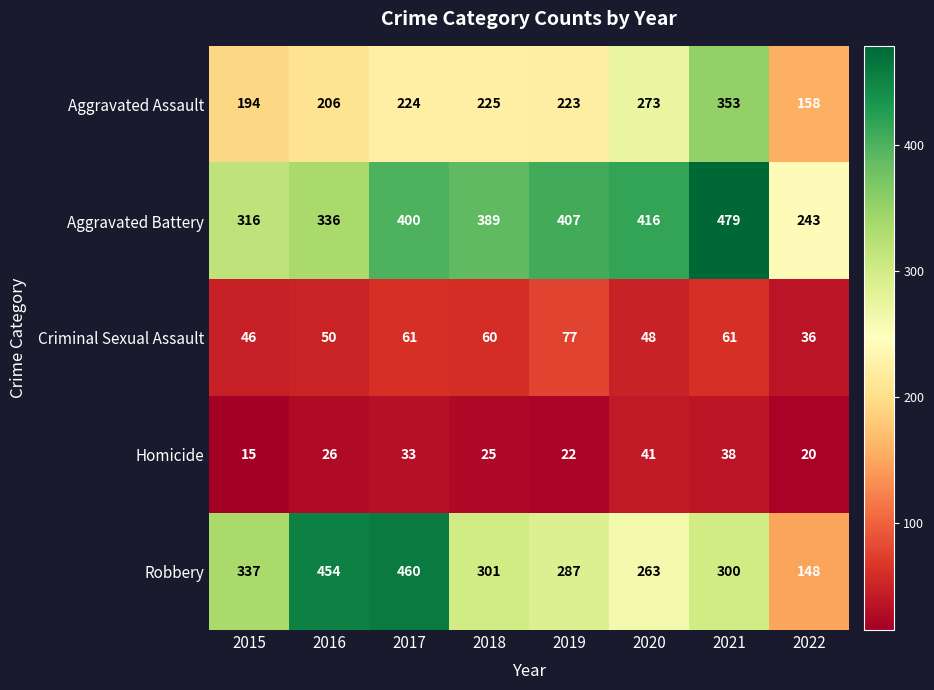

What is the difference between the maximum and minimum values in the Homicide series?

26